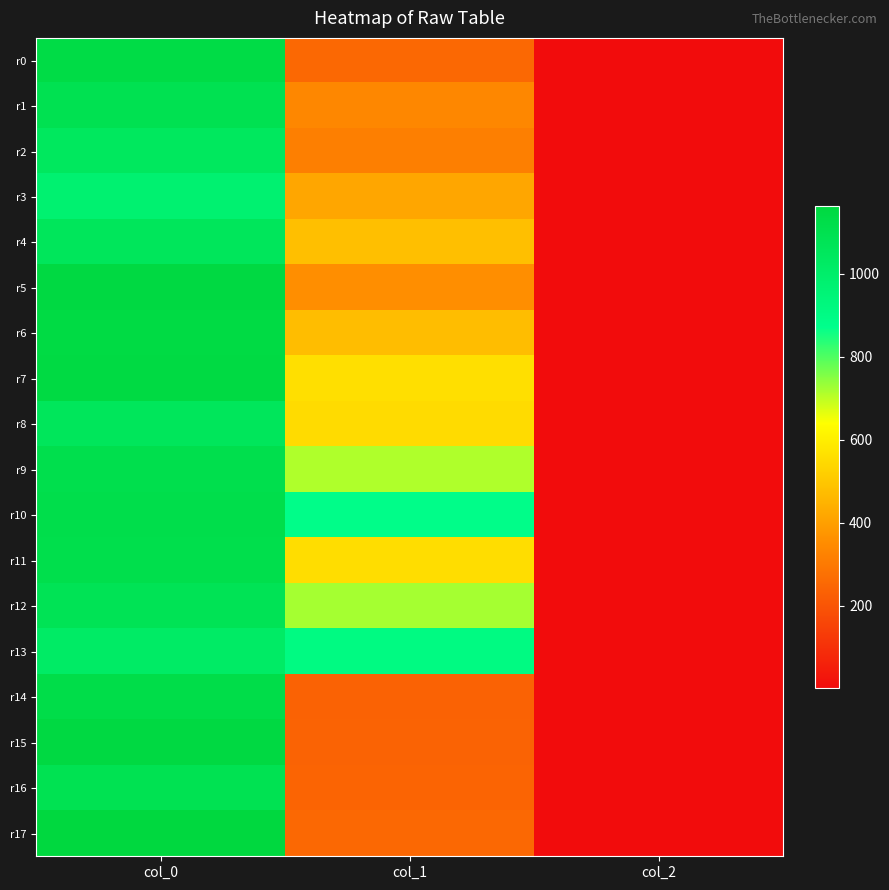

Which series has the widest spread of values?

r17